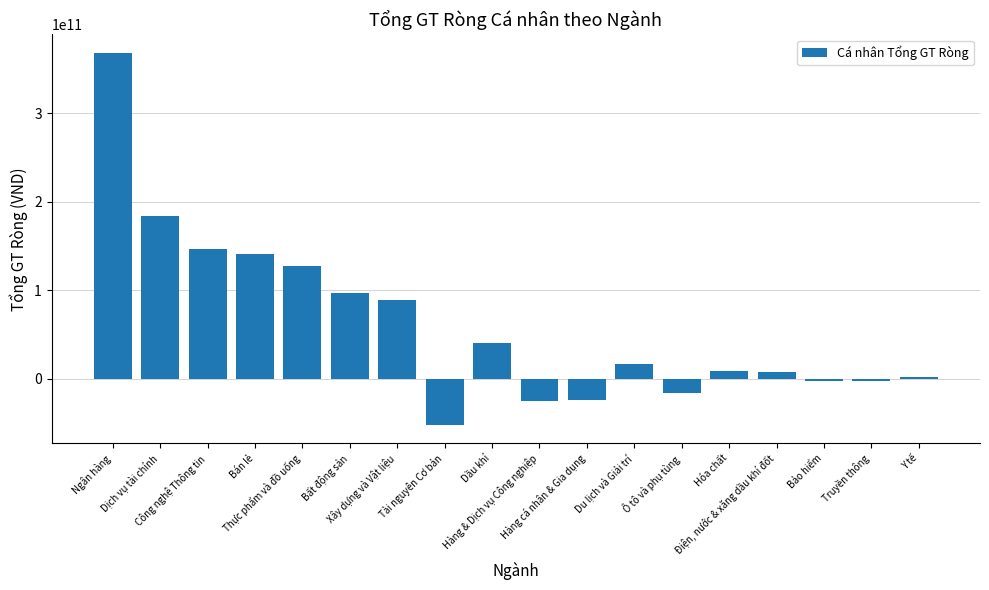

List the labels in order of value, largest first.

Ngân hàng, Dịch vụ tài chính, Công nghệ Thông tin, Bán lẻ, Thực phẩm và đồ uống, Bất động sản, Xây dựng và Vật liệu, Dầu khí, Du lịch và Giải trí, Hóa chất, Điện, nước & xăng dầu khí đốt, Y tế, Truyền thông, Bảo hiểm, Ô tô và phụ tùng, Hàng cá nhân & Gia dụng, Hàng & Dịch vụ Công nghiệp, Tài nguyên Cơ bản